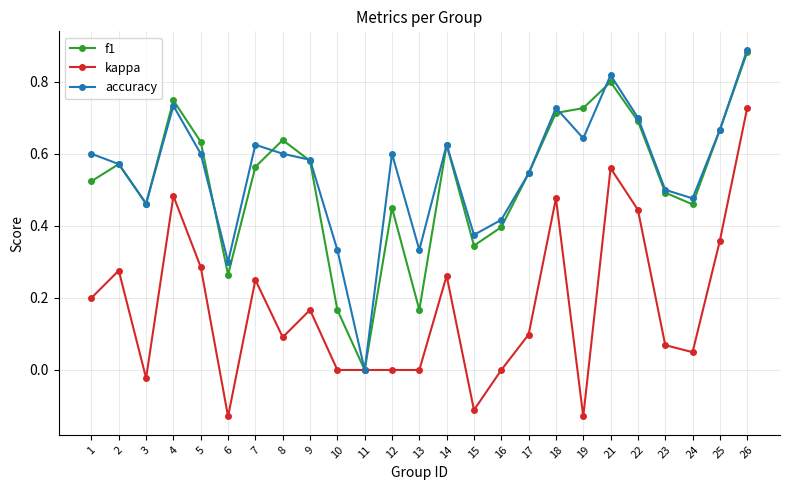

Where is f1 nearest to the value 0?

11